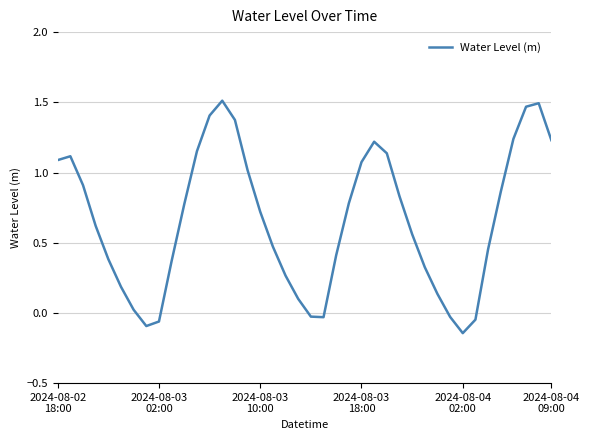

What is the difference between the maximum and minimum values?

1.7